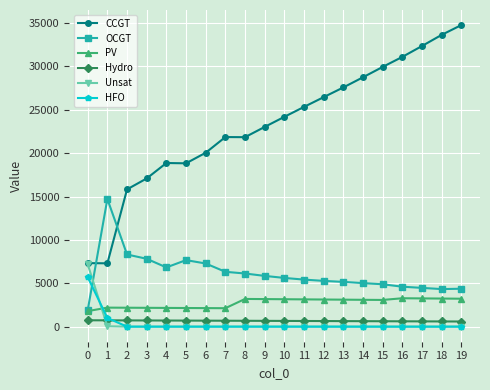

Is the value of OCGT at 12 greater than the value of Hydro at 18?

Yes